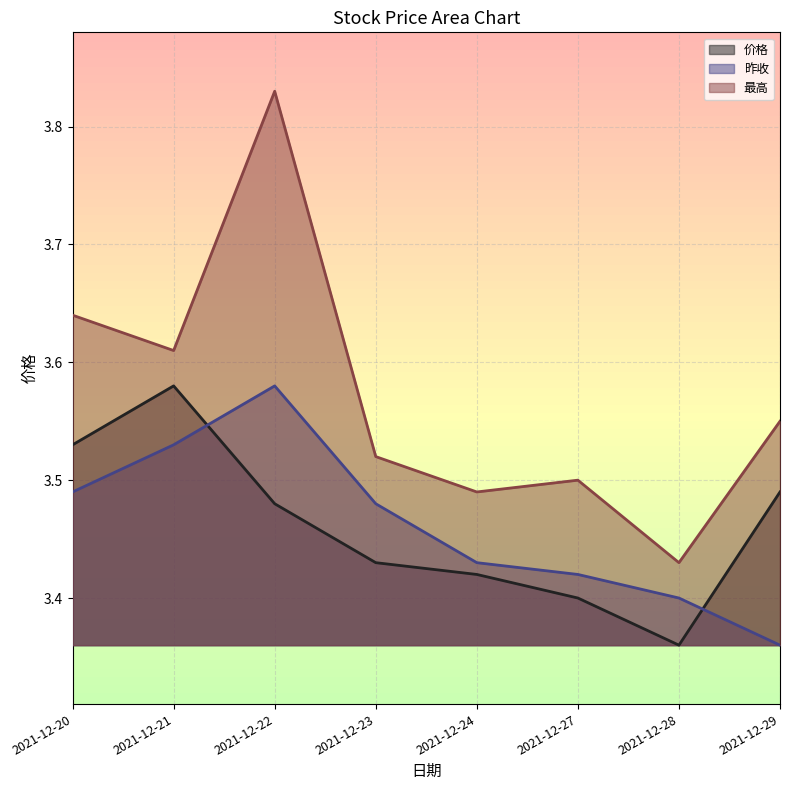

Reading left to right, transcribe all the data shown in this chart.

价格: 2021-12-20=3.5	2021-12-21=3.6	2021-12-22=3.5	2021-12-23=3.4	2021-12-24=3.4	2021-12-27=3.4	2021-12-28=3.4	2021-12-29=3.5
昨收: 2021-12-20=3.5	2021-12-21=3.5	2021-12-22=3.6	2021-12-23=3.5	2021-12-24=3.4	2021-12-27=3.4	2021-12-28=3.4	2021-12-29=3.4
最高: 2021-12-20=3.6	2021-12-21=3.6	2021-12-22=3.8	2021-12-23=3.5	2021-12-24=3.5	2021-12-27=3.5	2021-12-28=3.4	2021-12-29=3.5